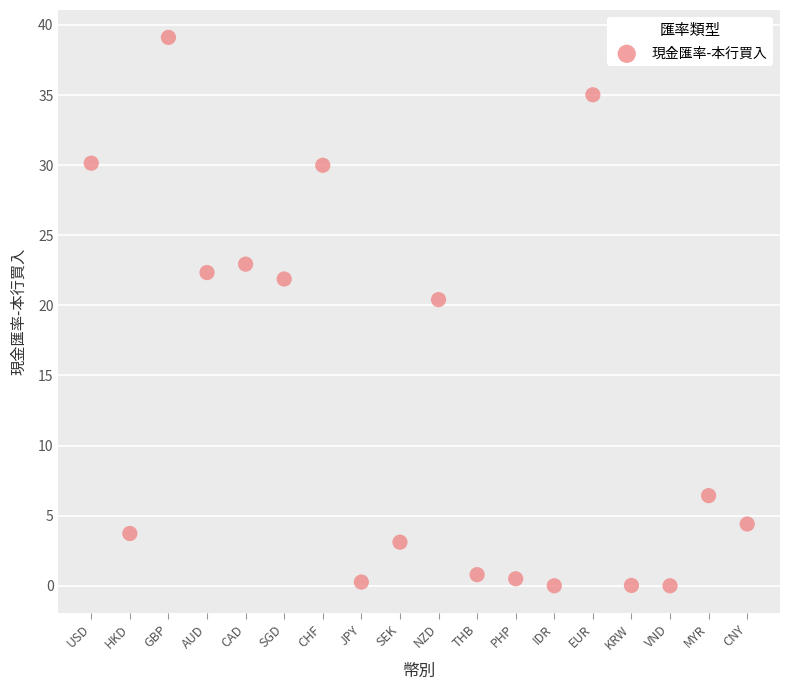

What Y value in the scatter plot is closest to 19?

20.4